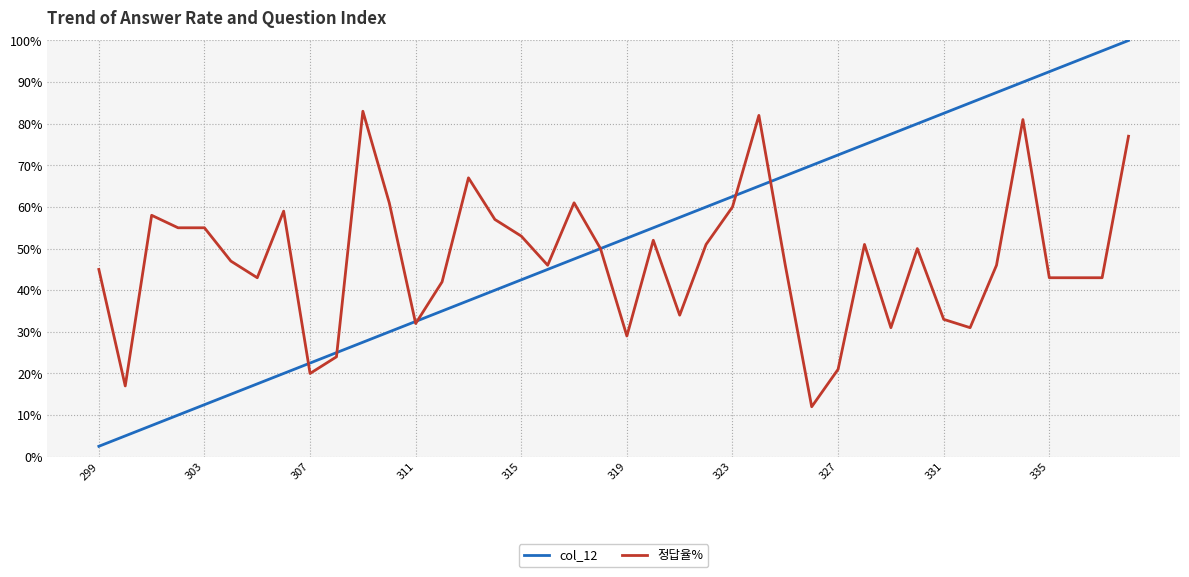

Which series has the widest spread of values?

col_12